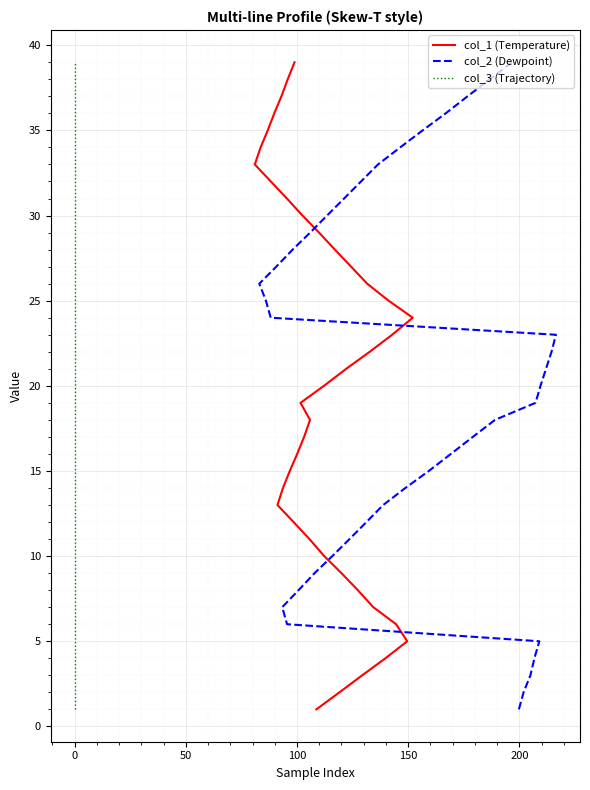

What is the highest value of the col_2 (Dewpoint) series?

39